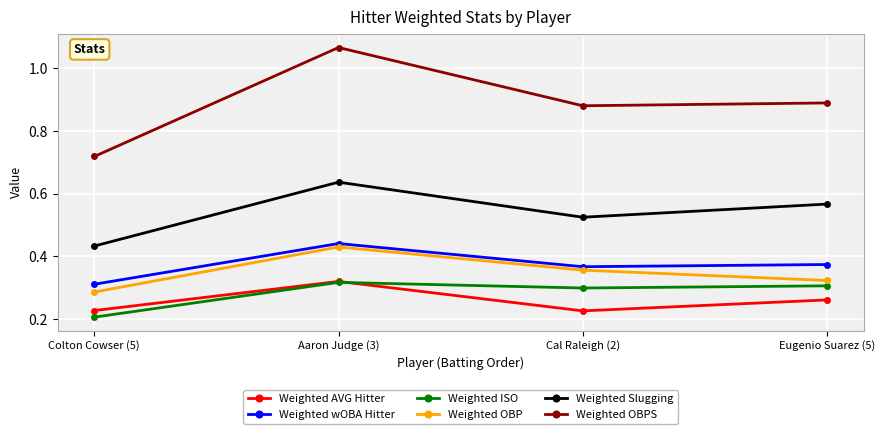

True or false: Weighted OBP has a value of 0.6 at Aaron Judge (3).

False